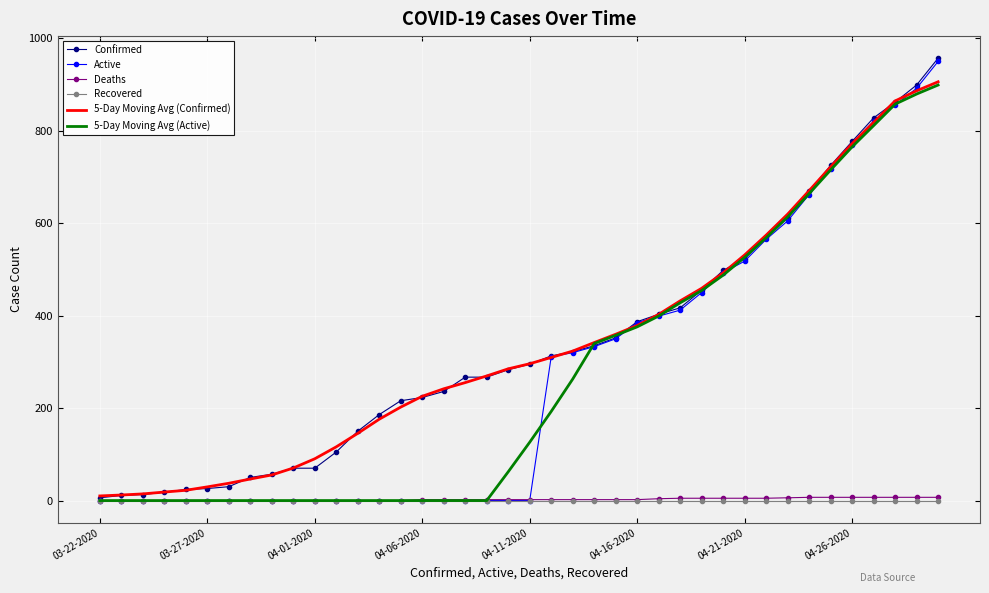

What is the maximum value shown in the chart?

957.0